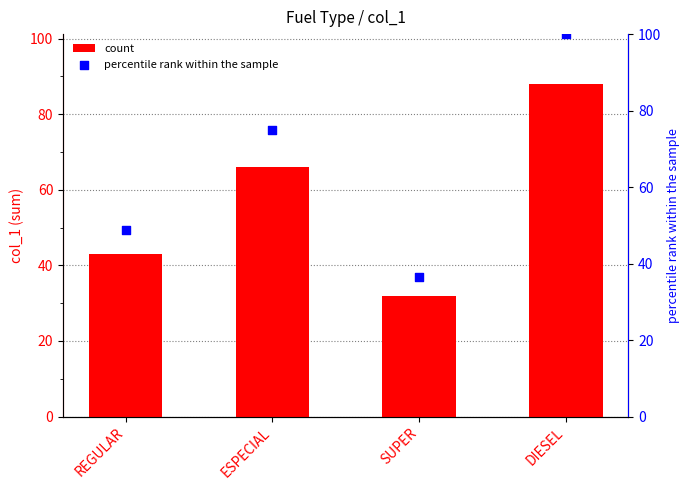

What is the total value across all series at DIESEL?

188.0